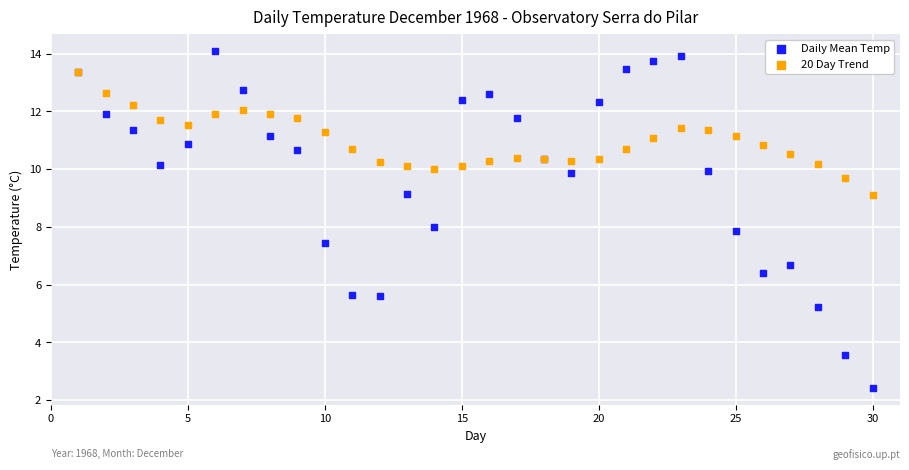

What are all the series names shown in the legend?

Daily Mean Temp, 20 Day Trend